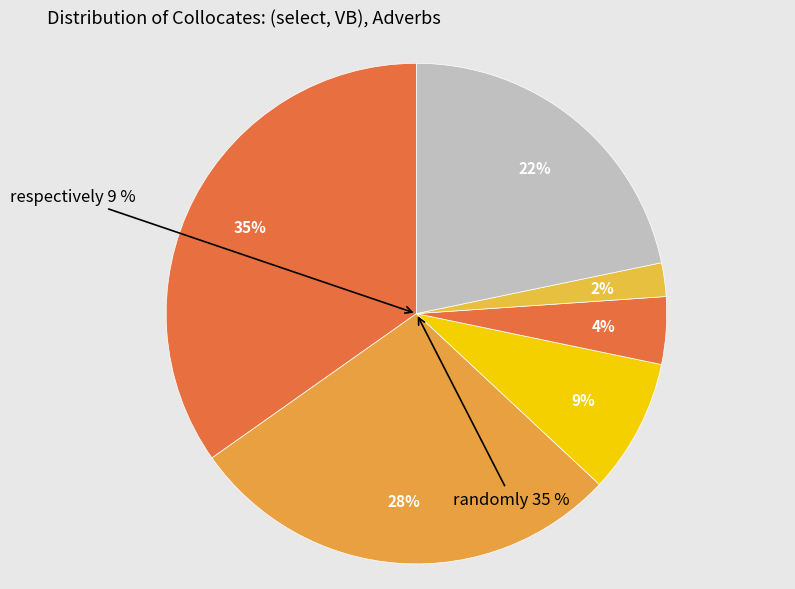

To the nearest percent, what is the combined percentage of carefully and purposely?

30%